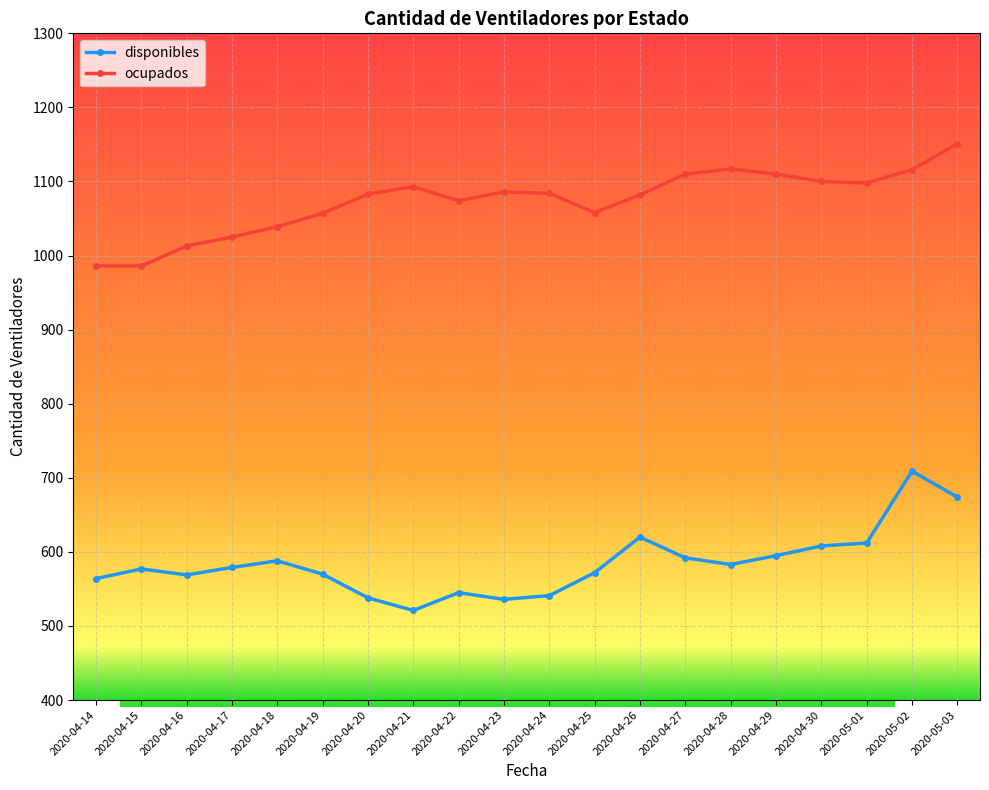

True or false: ocupados and disponibles cross at least once.

False